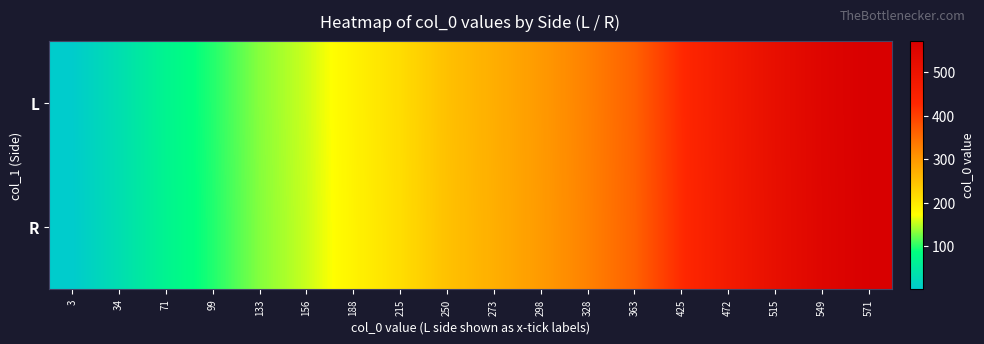

Which label corresponds to the largest value in the chart?

571